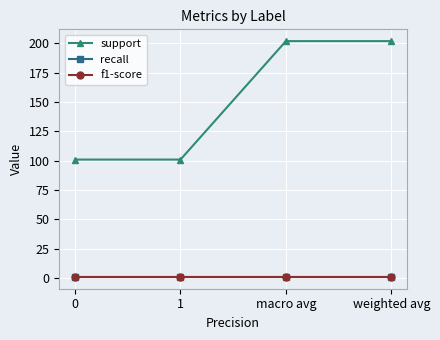

Reading right to left, transcribe all the data shown in this chart.

support: 202.0	202.0	101.0	101.0
recall: 0.9	0.9	0.9	0.9
f1-score: 0.9	0.9	0.9	0.9